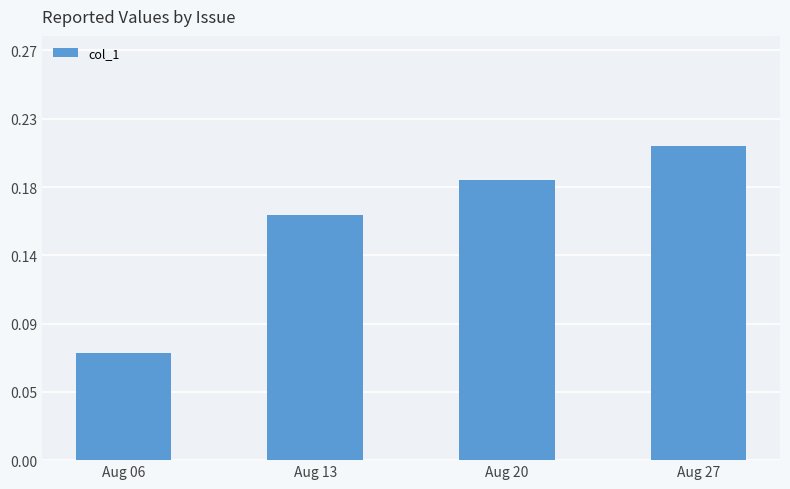

What is the average value?

0.2